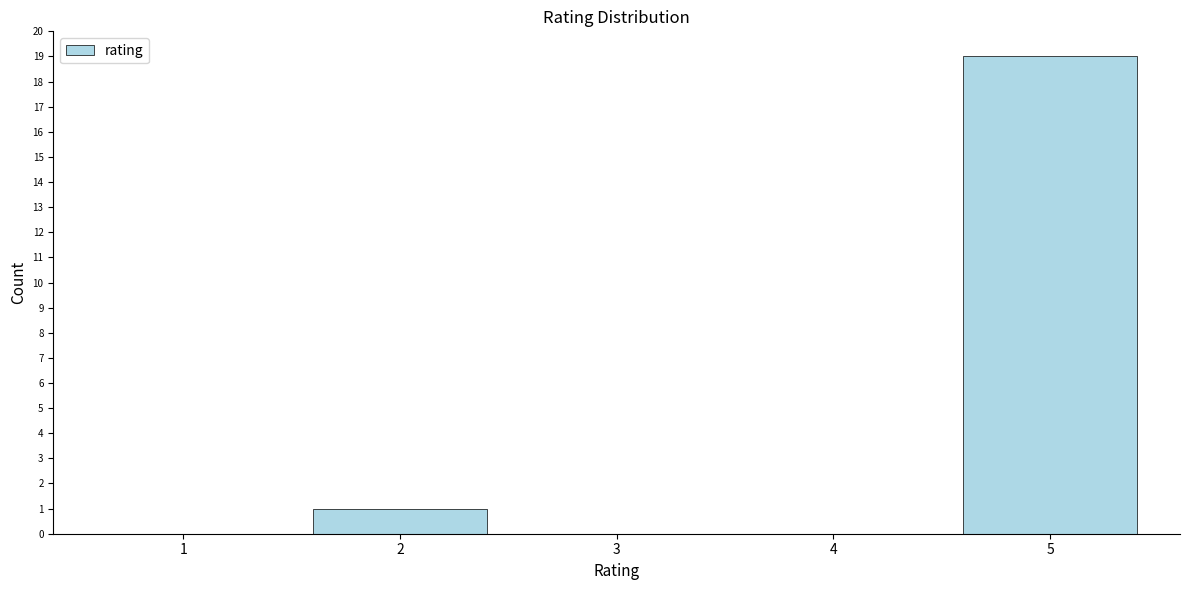

Reading right to left, list all the values displayed in this chart.

5=19	4=0	3=0	2=1	1=0